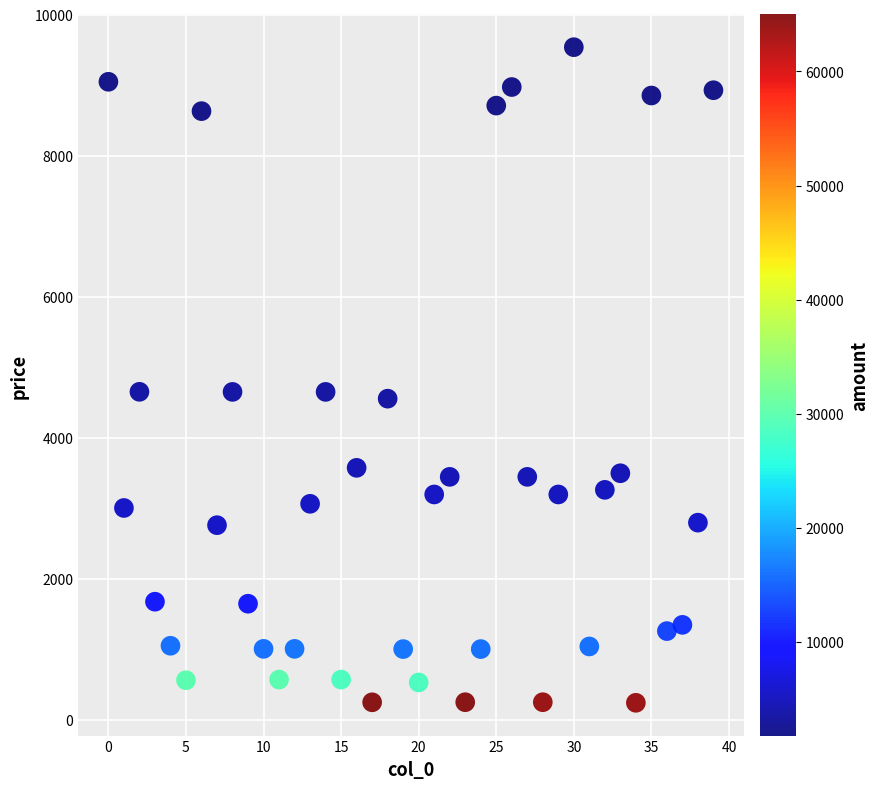

What is the range of Y values (max minus min)?

9298.1